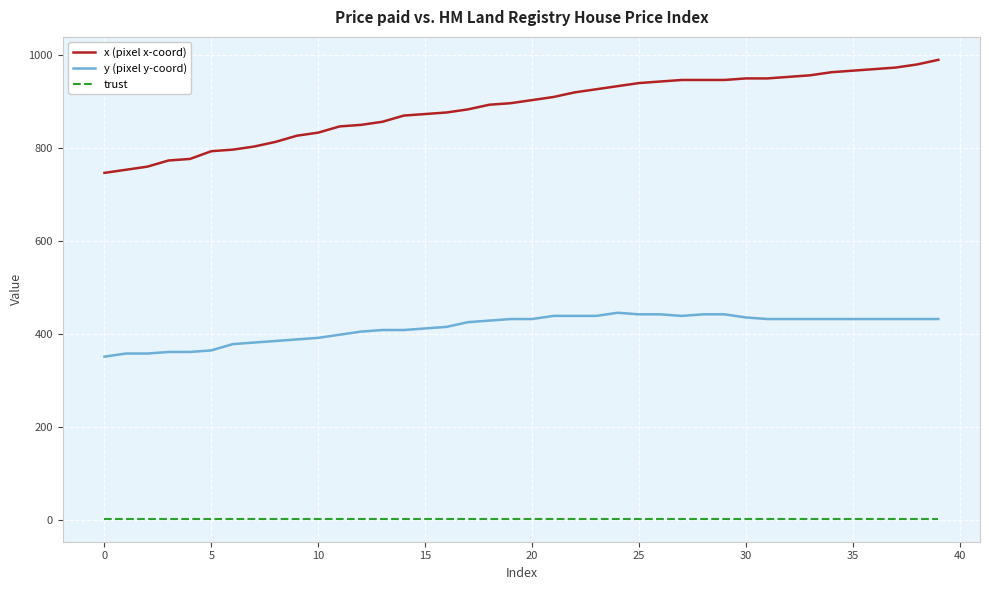

What is the maximum value for x (pixel x-coord)?

990.0